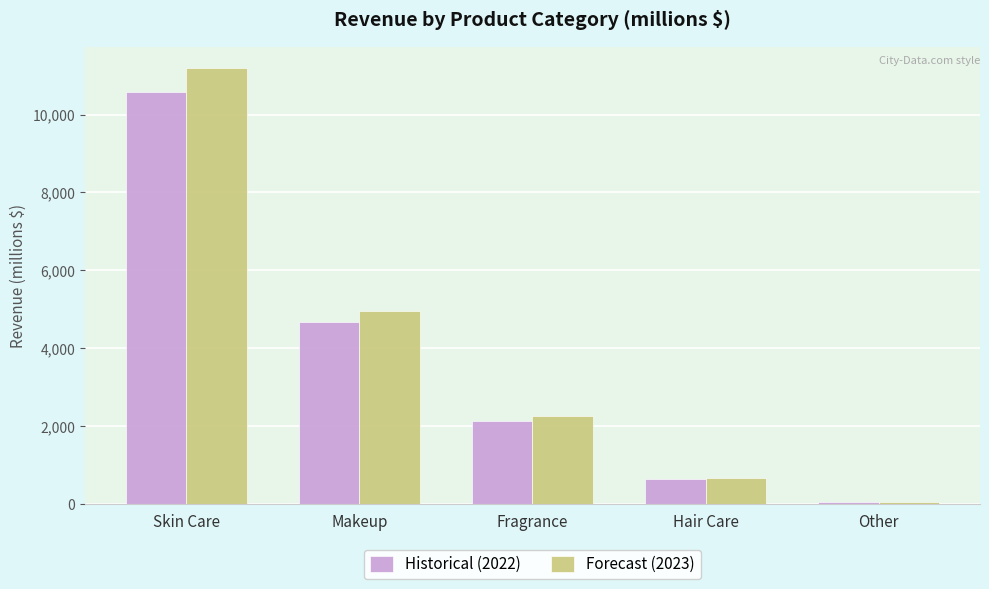

How many data points in Historical (2022) are above 2147?

3